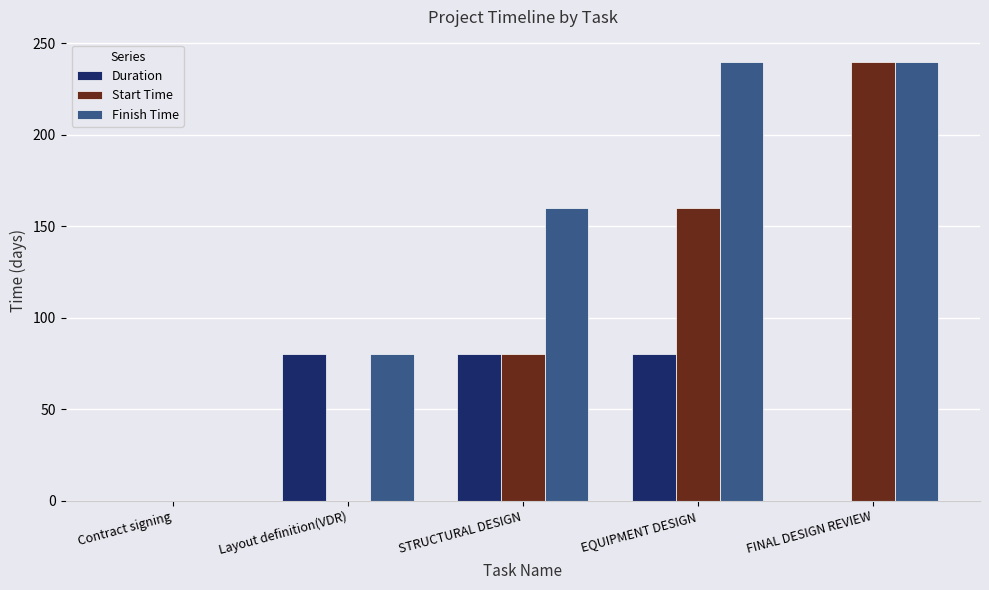

Which series changed the most between Contract signing and EQUIPMENT DESIGN?

Finish Time